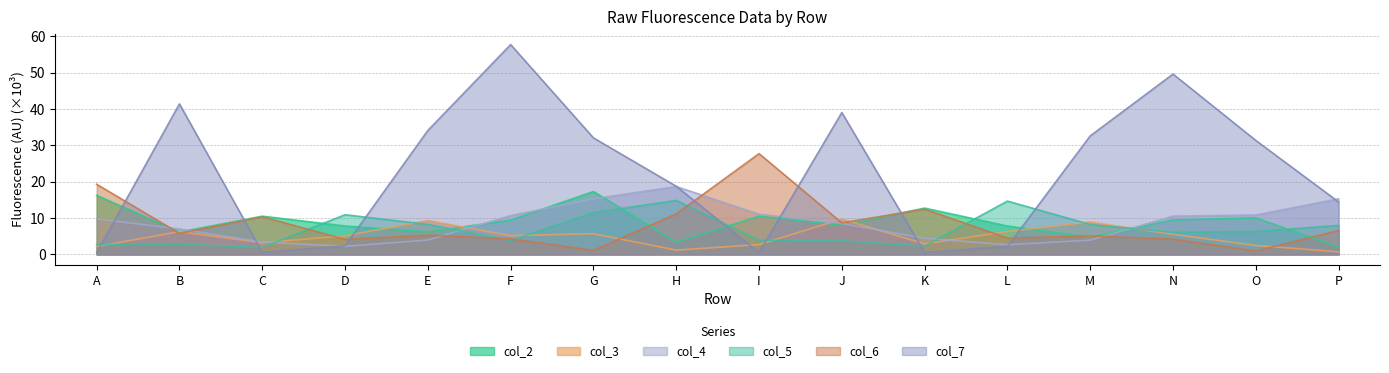

Reading right to left, transcribe all the data shown in this chart.

col_2: P=2.0	O=10.1	N=9.5	M=4.7	L=7.8	K=12.8	J=8.0	I=10.5	H=3.4	G=17.3	F=9.5	E=6.2	D=7.8	C=10.5	B=6.2	A=16.3
col_3: P=0.7	O=2.5	N=5.5	M=8.9	L=6.3	K=2.9	J=9.7	I=2.7	H=1.2	G=5.7	F=5.2	E=9.3	D=5.1	C=3.2	B=6.3	A=2.2
col_4: P=15.3	O=10.9	N=10.6	M=4.0	L=2.7	K=4.4	J=8.5	I=11.1	H=18.7	G=15.3	F=10.7	E=4.0	D=2.2	C=3.4	B=7.0	A=9.8
col_5: P=8.0	O=6.3	N=6.1	M=8.2	L=14.7	K=2.3	J=3.8	I=3.9	H=14.9	G=11.5	F=3.9	E=8.3	D=10.9	C=1.9	B=2.9	A=2.7
col_6: P=6.6	O=1.0	N=4.2	M=5.1	L=4.5	K=12.5	J=8.7	I=27.8	H=11.2	G=1.1	F=4.3	E=5.3	D=4.1	C=10.4	B=5.8	A=19.3
col_7: P=14.4	O=31.4	N=49.7	M=32.6	L=2.2	K=0.6	J=39.1	I=0.5	H=18.8	G=32.1	F=57.8	E=34.1	D=2.4	C=0.6	B=41.4	A=0.5